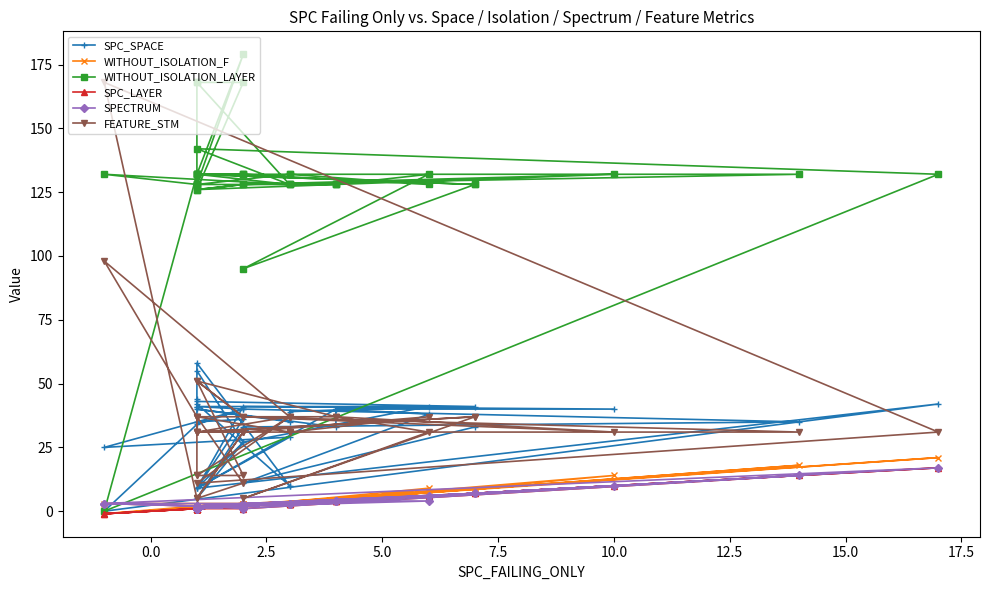

True or false: SPC_LAYER and WITHOUT_ISOLATION_F cross at least once.

False